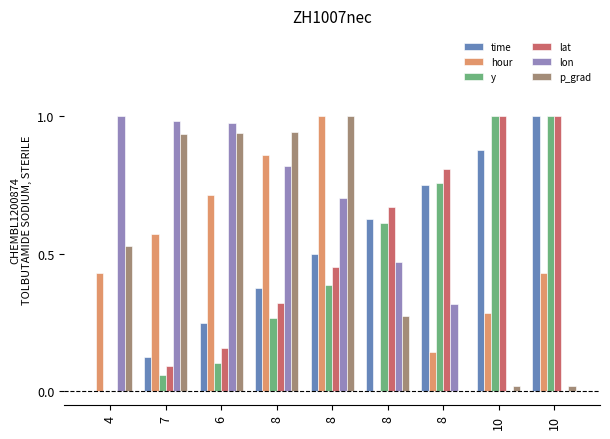

How many distinct data groups are displayed?

6